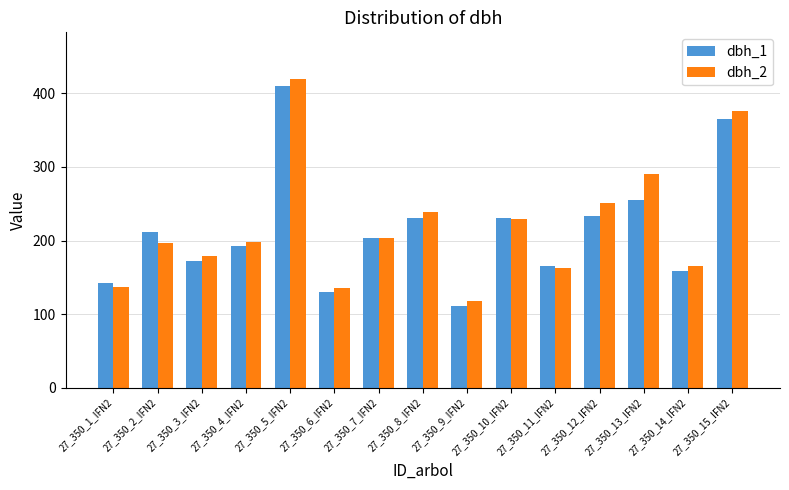

What is the lowest value of the dbh_2 series?

118